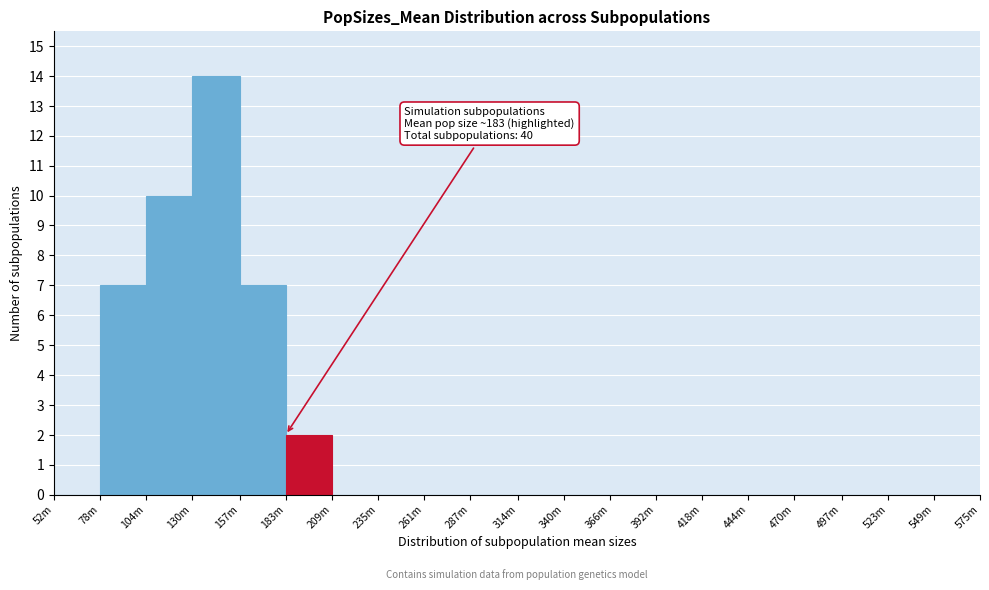

Reading left to right, transcribe all the data shown in this chart.

52m=0	78m=7	104m=10	130m=14	157m=7	183m=2	209m=0	235m=0	261m=0	287m=0	314m=0	340m=0	366m=0	392m=0	418m=0	444m=0	470m=0	497m=0	523m=0	549m=0